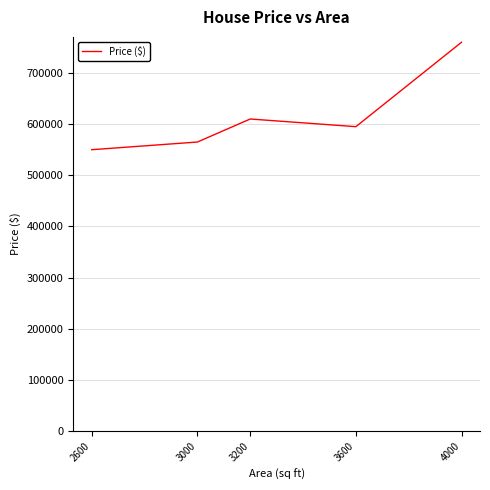

Reading left to right, extract all data points from this chart.

550000	565000	610000	595000	760000